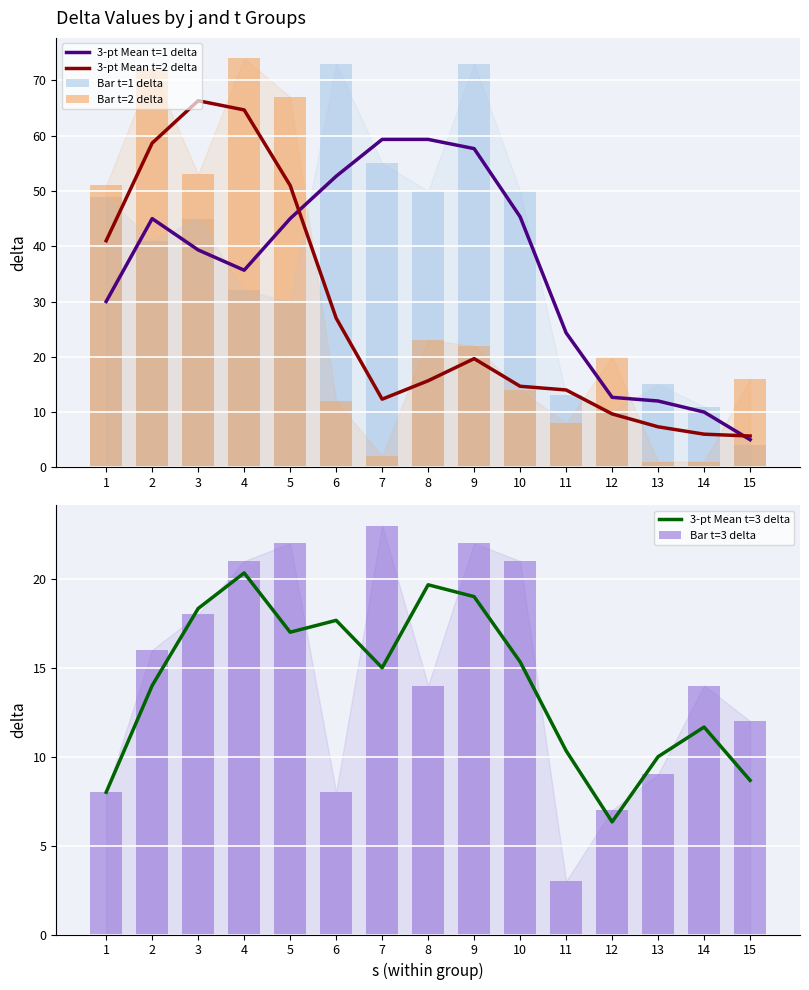

Reading right to left, extract all data points from this chart.

3-pt Mean t=1 delta: 15=5.0	14=10.0	13=12.0	12=12.7	11=24.3	10=45.3	9=57.7	8=59.3	7=59.3	6=52.7	5=45.0	4=35.7	3=39.3	2=45.0	1=30.0
3-pt Mean t=2 delta: 15=5.7	14=6.0	13=7.3	12=9.7	11=14.0	10=14.7	9=19.7	8=15.7	7=12.3	6=27.0	5=51.0	4=64.7	3=66.3	2=58.7	1=41.0
Bar t=1 delta: 15=4.0	14=11.0	13=15.0	12=10.0	11=13.0	10=50.0	9=73.0	8=50.0	7=55.0	6=73.0	5=30.0	4=32.0	3=45.0	2=41.0	1=49.0
Bar t=2 delta: 15=16.0	14=1.0	13=1.0	12=20.0	11=8.0	10=14.0	9=22.0	8=23.0	7=2.0	6=12.0	5=67.0	4=74.0	3=53.0	2=72.0	1=51.0
3-pt Mean t=3 delta: 15=8.7	14=11.7	13=10.0	12=6.3	11=10.3	10=15.3	9=19.0	8=19.7	7=15.0	6=17.7	5=17.0	4=20.3	3=18.3	2=14.0	1=8.0
Bar t=3 delta: 15=12.0	14=14.0	13=9.0	12=7.0	11=3.0	10=21.0	9=22.0	8=14.0	7=23.0	6=8.0	5=22.0	4=21.0	3=18.0	2=16.0	1=8.0